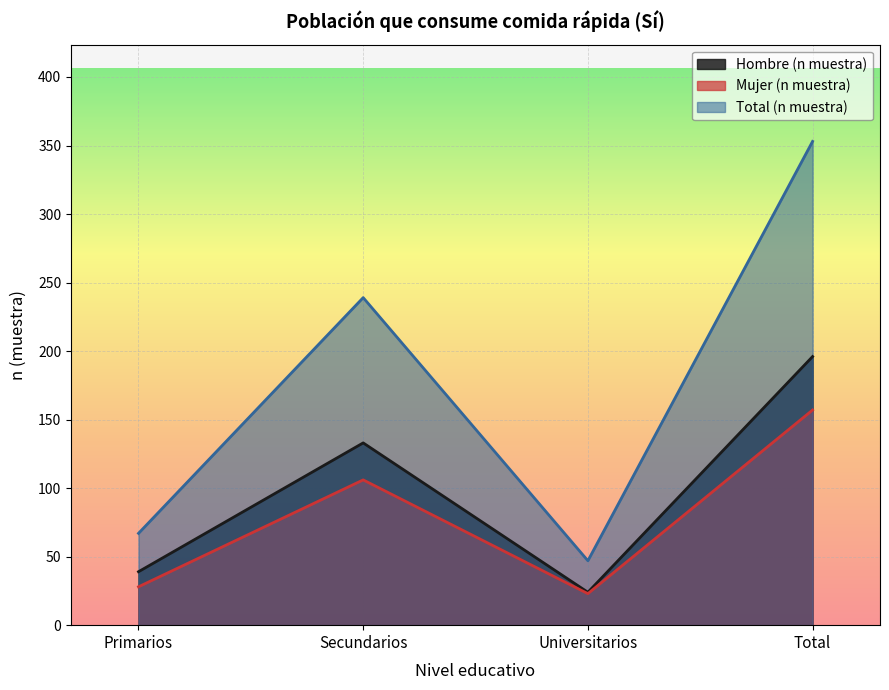

The Mujer (n muestra) series shows 28 at Secundarios. True or false?

False